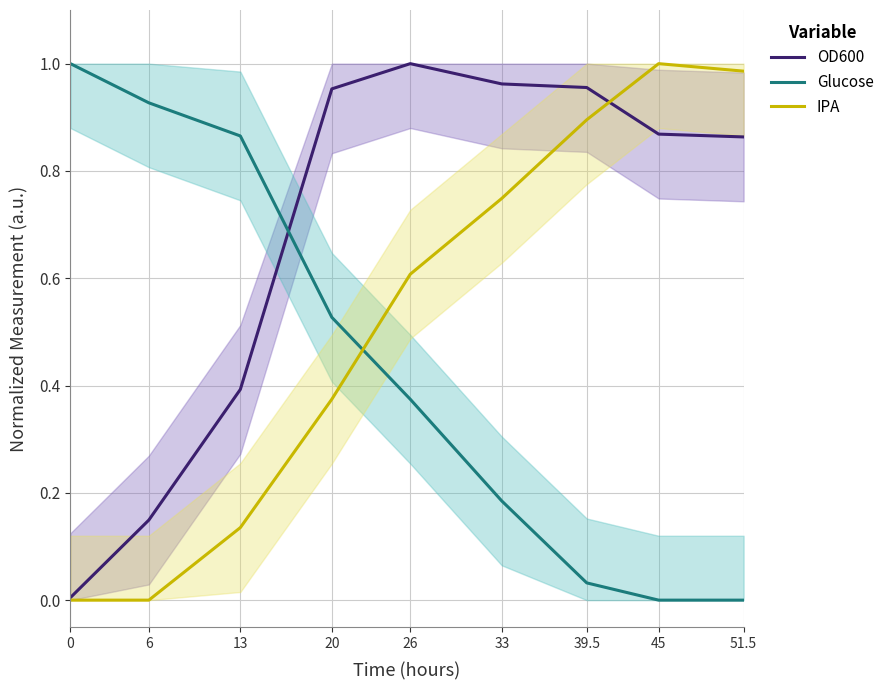

What is the average value of the IPA series?

0.5